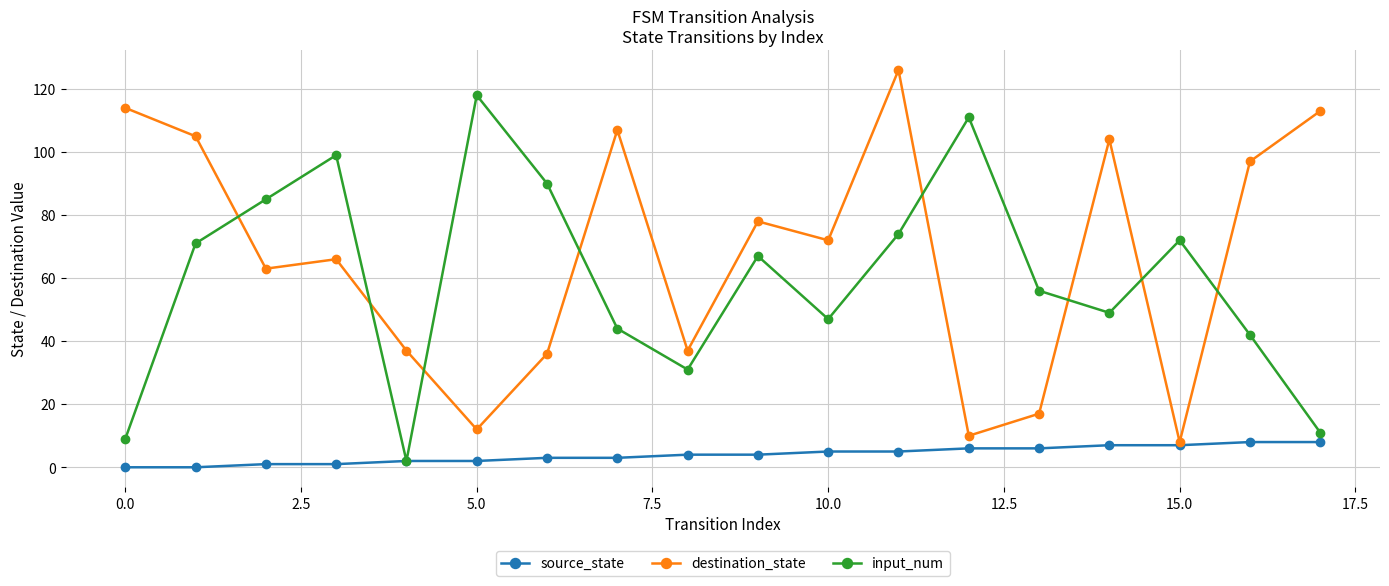

Reading left to right, list all the values displayed in this chart.

source_state: 0	0	1	1	2	2	3	3	4	4	5	5	6	6	7	7	8	8
destination_state: 114	105	63	66	37	12	36	107	37	78	72	126	10	17	104	8	97	113
input_num: 9	71	85	99	2	118	90	44	31	67	47	74	111	56	49	72	42	11